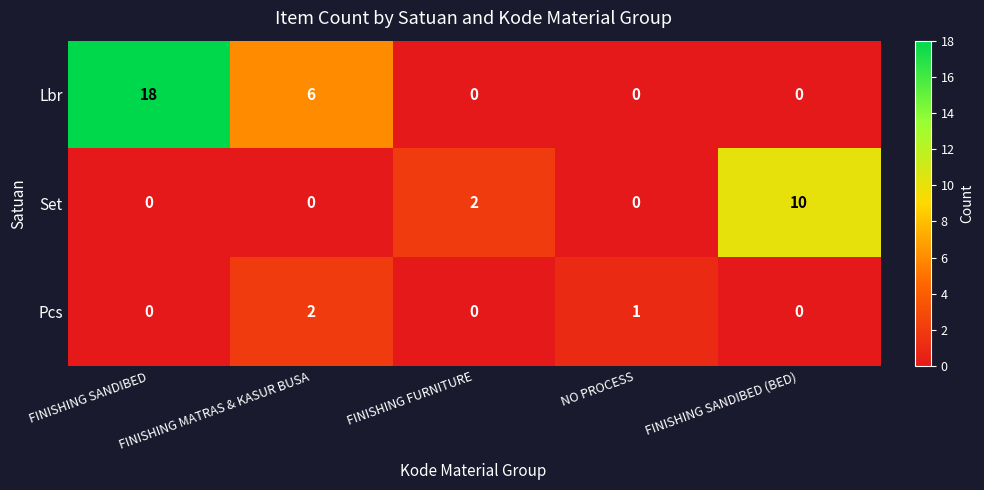

What is the sum of all Set values?

12